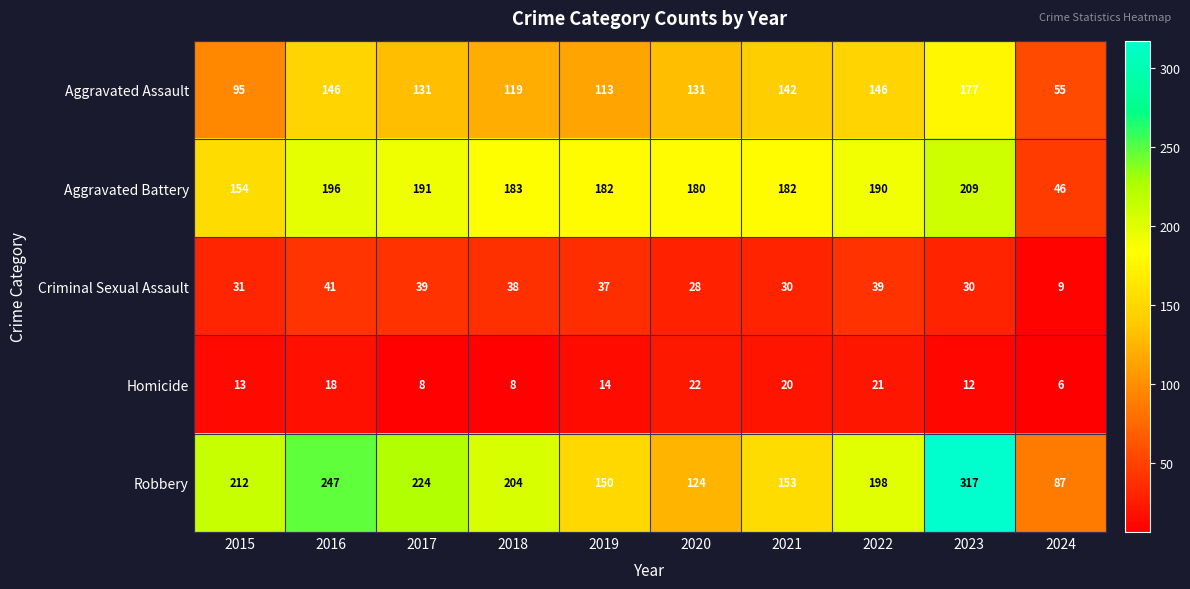

Which category has the highest value across all series?

2023